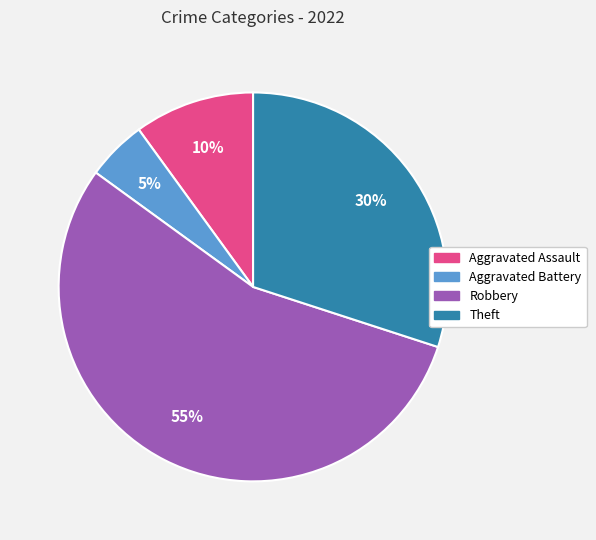

Combined, do Robbery and Aggravated Battery account for over 50%?

Yes